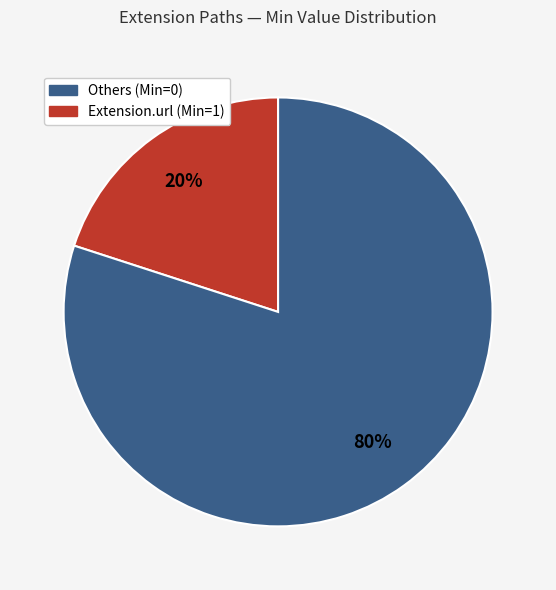

Does any single category account for the majority?

Yes